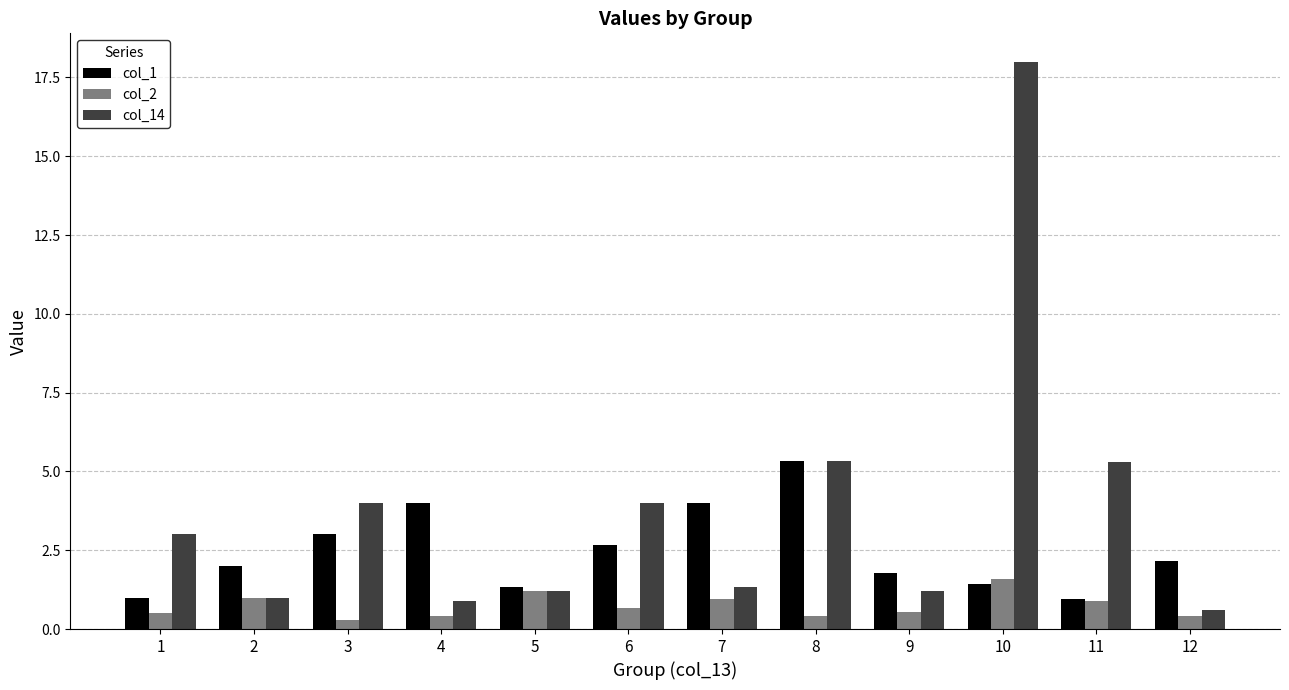

Is it true that col_1 equals 1.0 at 1?

True